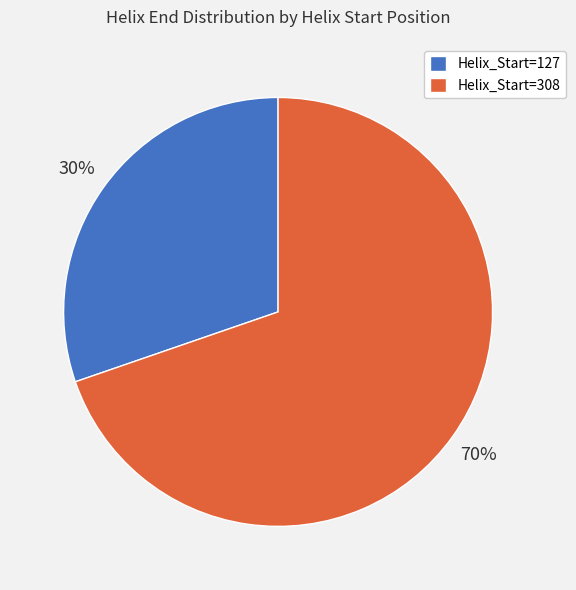

How many segments does this pie chart have?

2